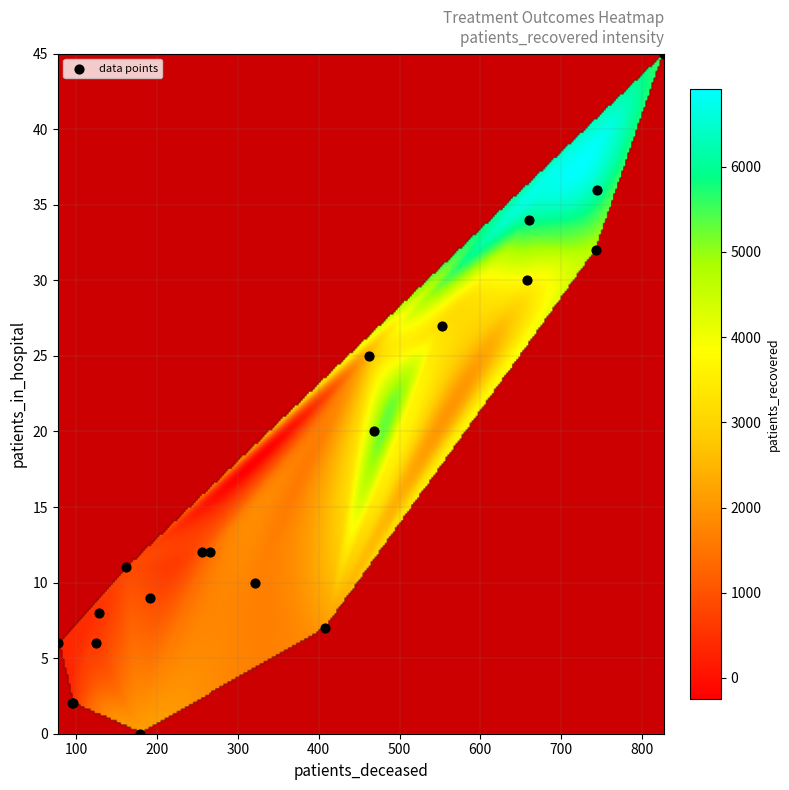

What Y value in the scatter plot is closest to 22?

20